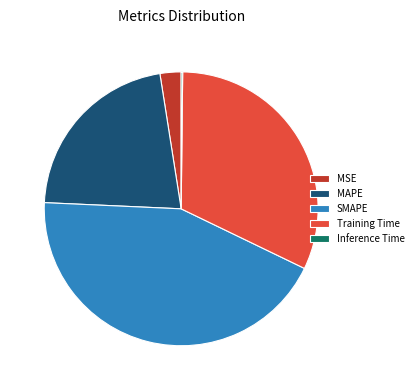

Do Training Time and MSE together represent more than half of the pie?

No